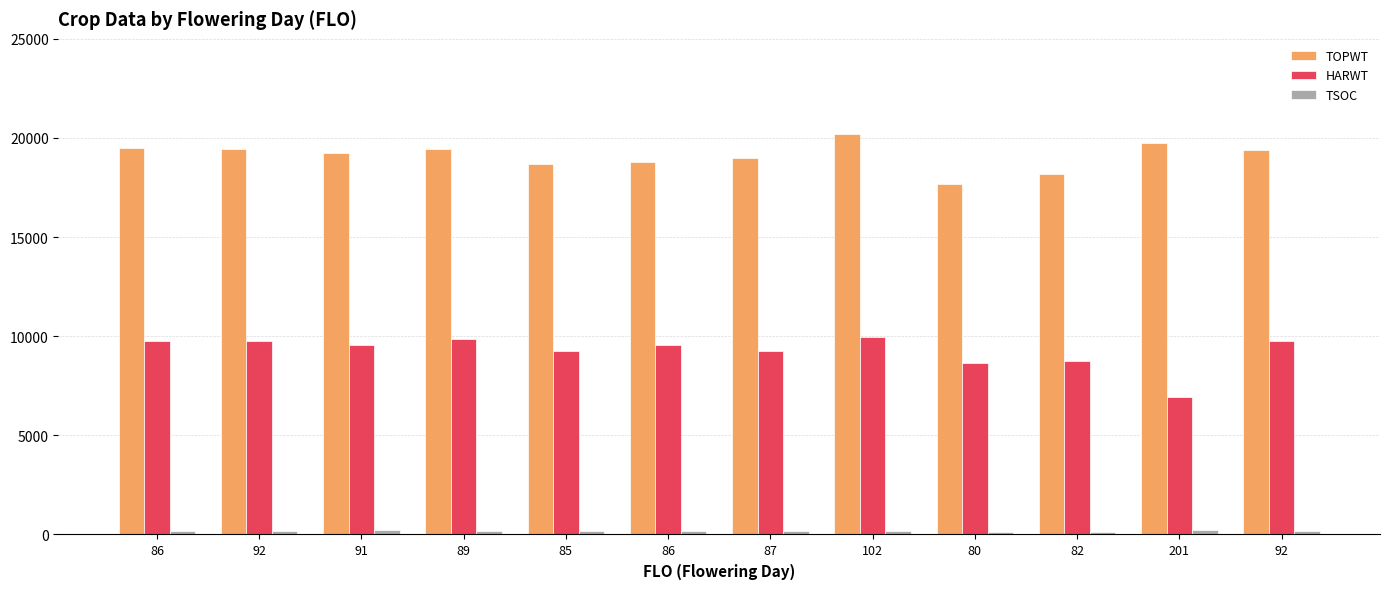

How many groups of bars are there?

12